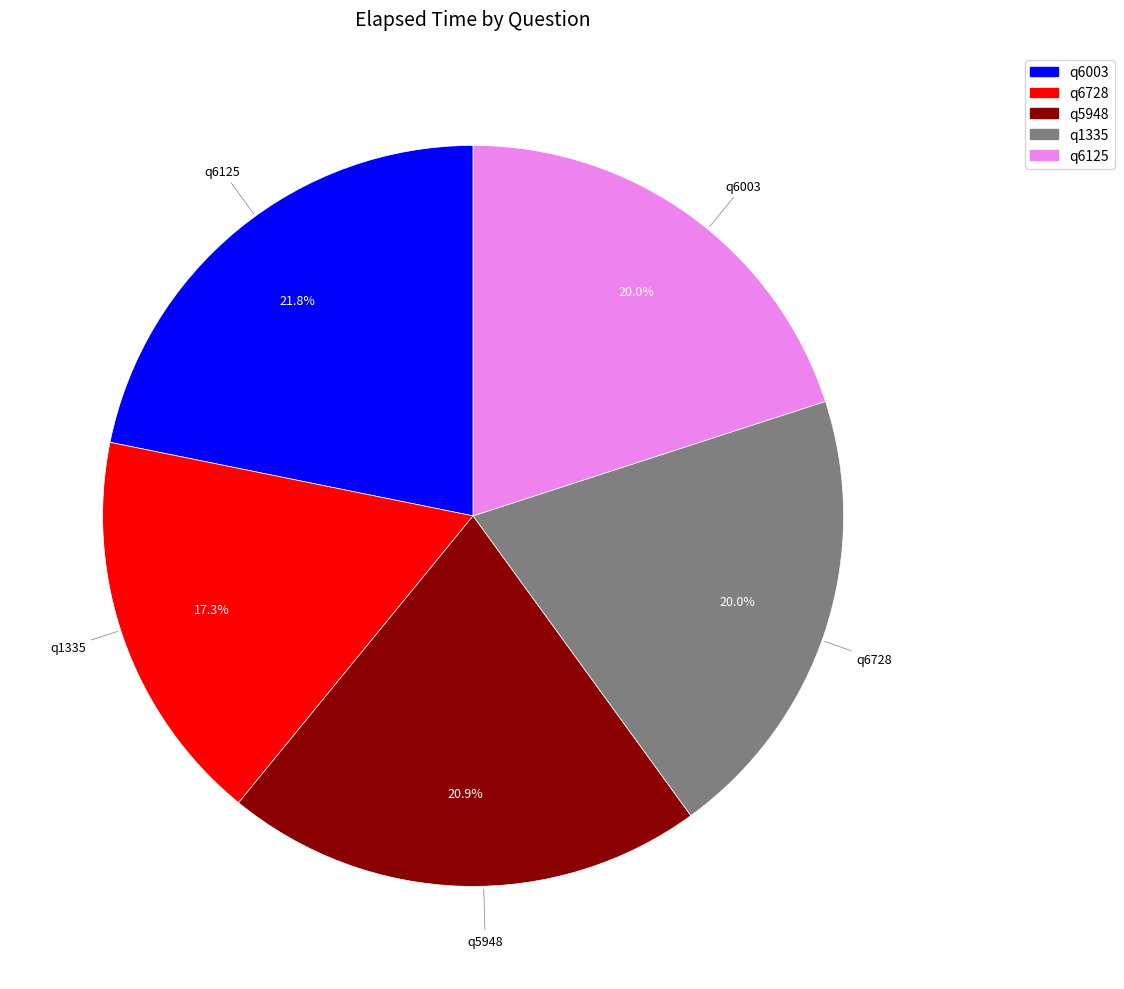

To the nearest percent, what percentage of the pie is q6125?

20%